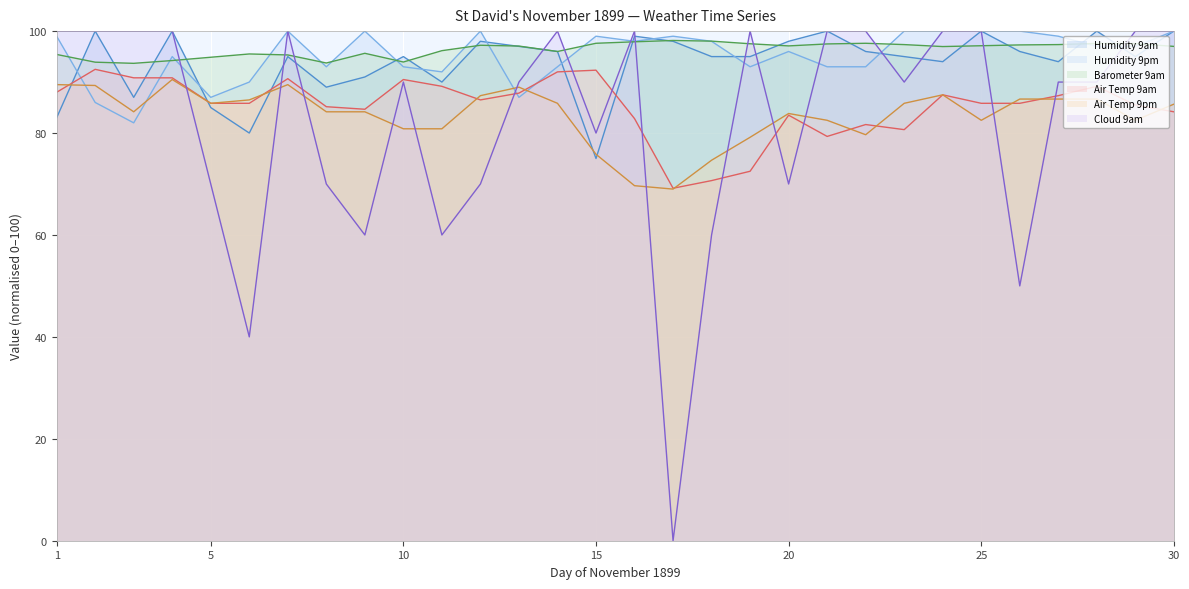

What is the value of the Humidity 9pm point at the 6th from the left?

90.0